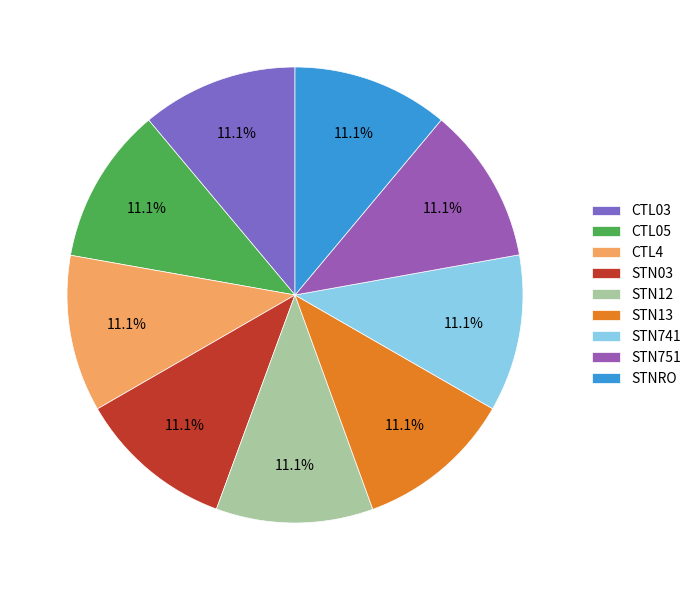

Does any single category account for the majority?

No